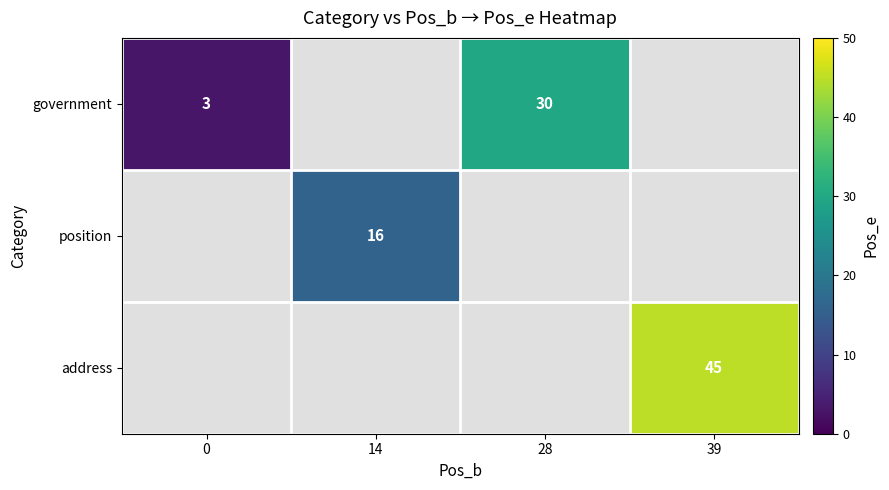

Is it true that position equals 24 at 14?

False